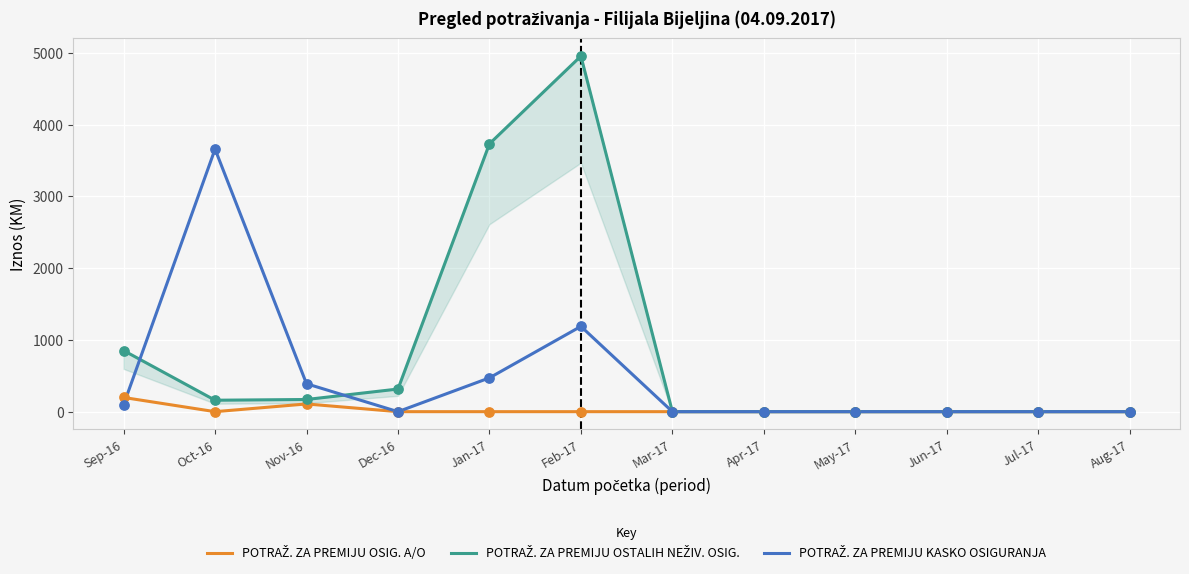

Which series has the largest total across all categories?

POTRAŽ. ZA PREMIJU OSTALIH NEŽIV. OSIG.